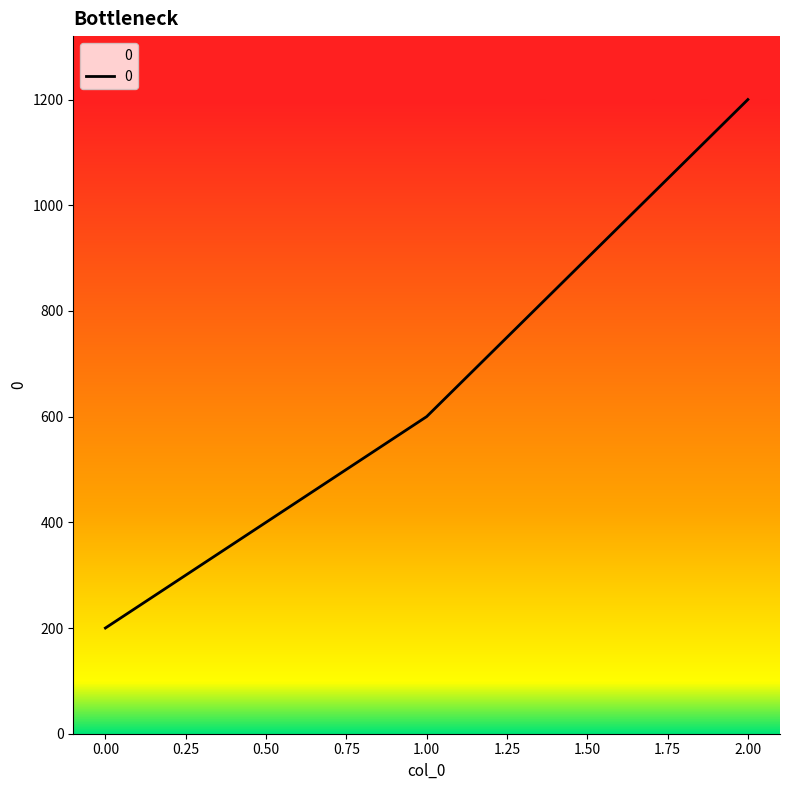

True or false: the data shows 334 at 0.00.

False